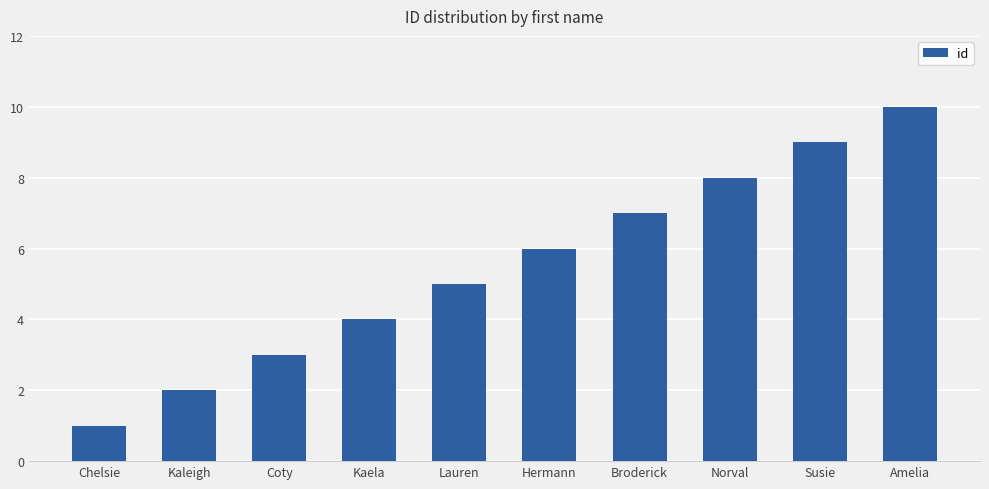

What is the difference between the values at Kaela and Norval?

4